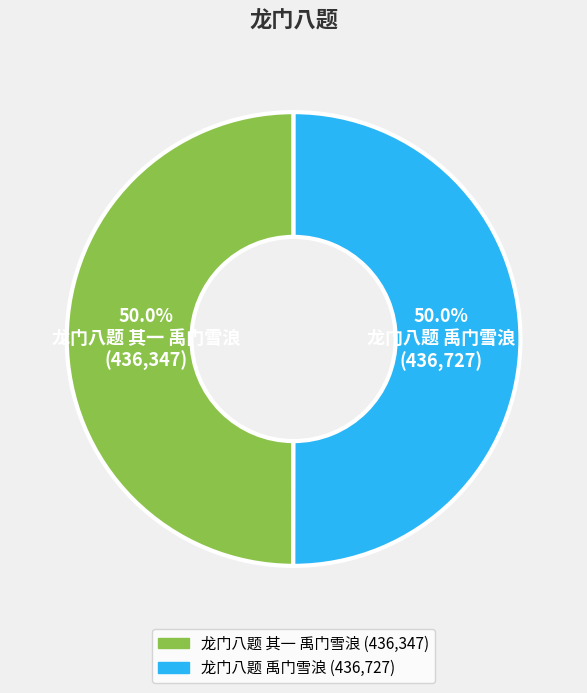

How many segments does this pie chart have?

2